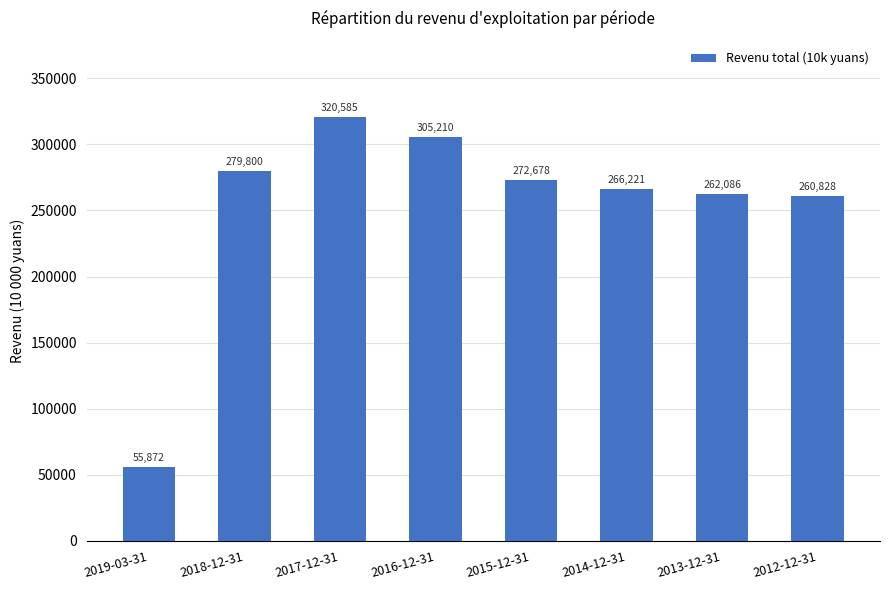

What is the sum of all values?

2023280